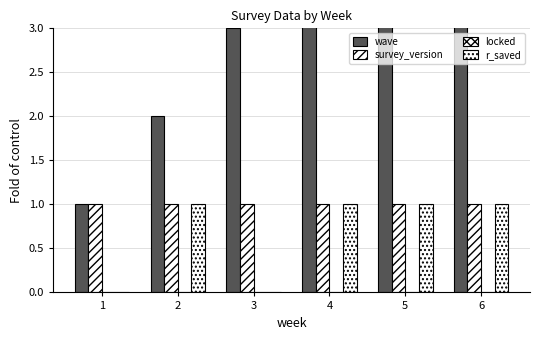

Which series has the widest spread of values?

wave